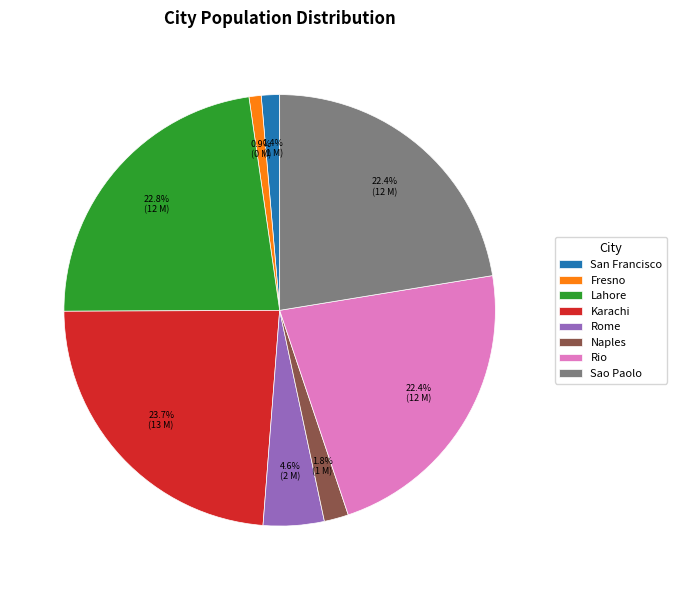

How many segments does this pie chart have?

8